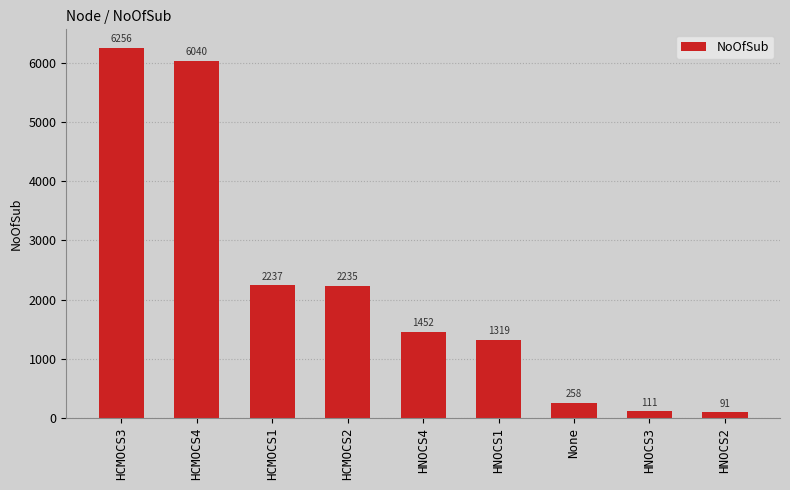

The chart shows a value of 3633 at HCMOCS2. True or false?

False